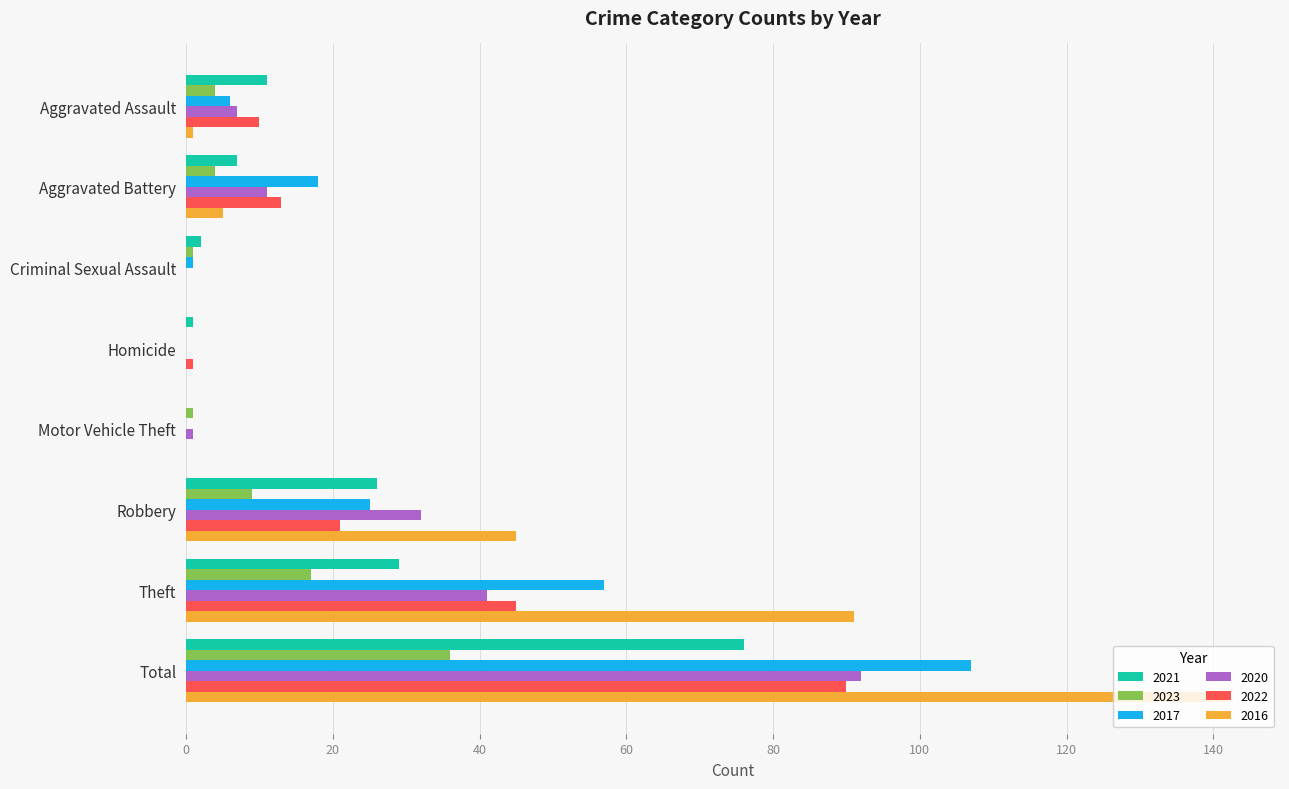

Which category has the highest value in the 2016 series?

Total